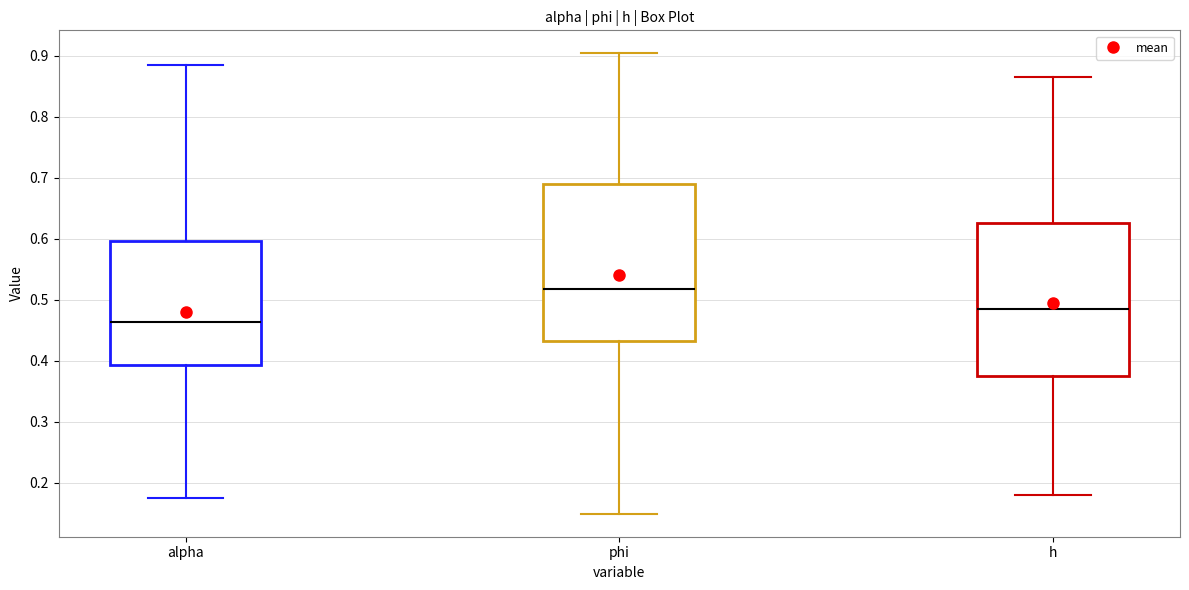

Reading left to right, transcribe this box plot: for each box, give where its median line is, the range the box spans, and where its two whiskers end, as read against the y-axis. The values are not printed on the chart, so give them approximately, as read against the axis.

alpha: median 0.46, box 0.39 to 0.60, whiskers 0.18 to 0.89
phi: median 0.52, box 0.43 to 0.69, whiskers 0.15 to 0.90
h: median 0.48, box 0.38 to 0.63, whiskers 0.18 to 0.87